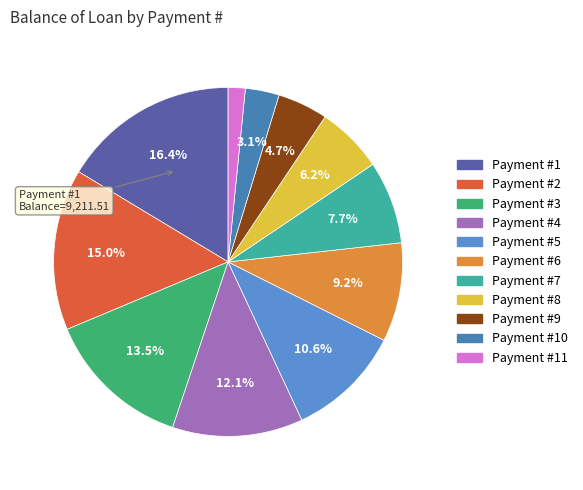

Is there any slice that represents more than half of the pie?

No